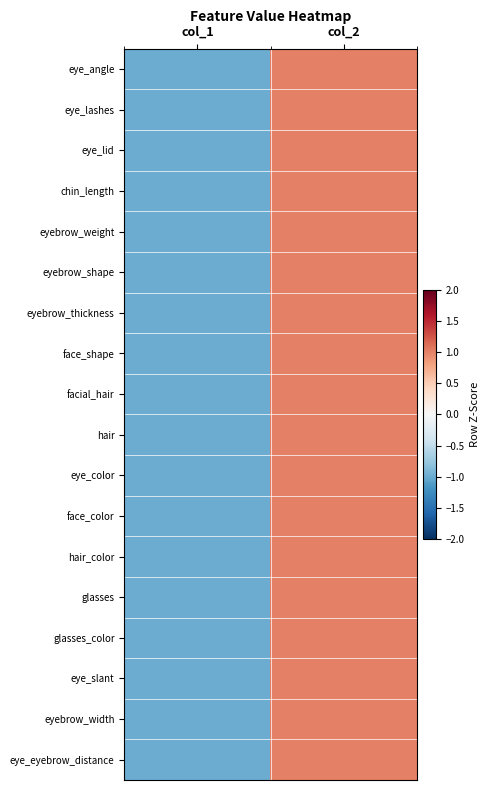

At which category is the sum across all series the highest?

col_2